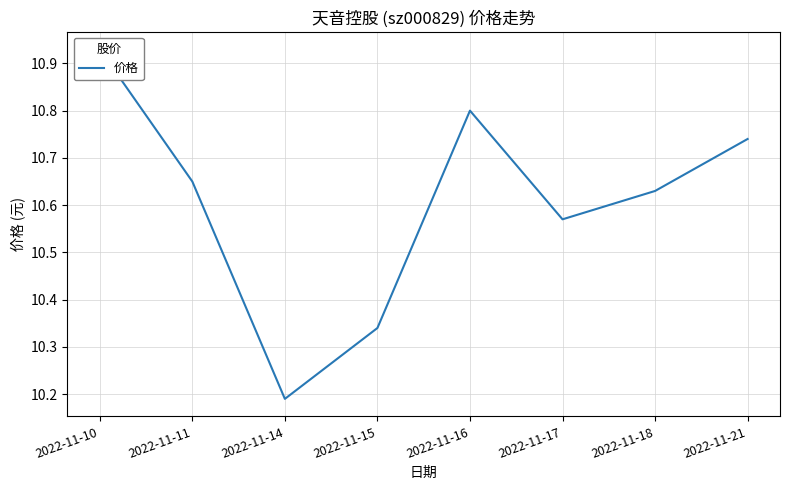

The chart shows a value of 10.2 at 2022-11-14. True or false?

True